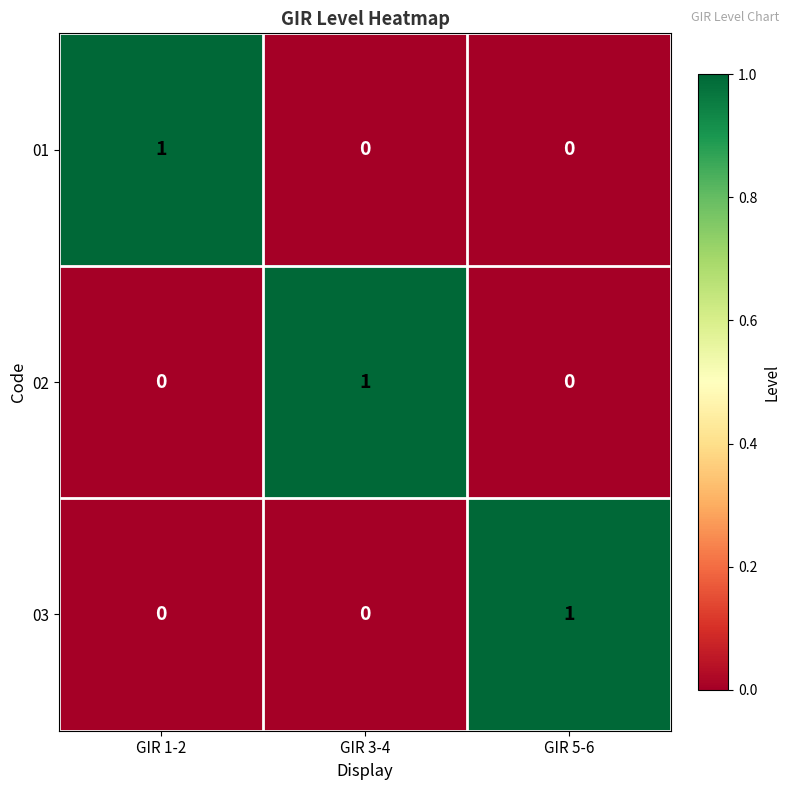

What is the maximum value shown in the chart?

1